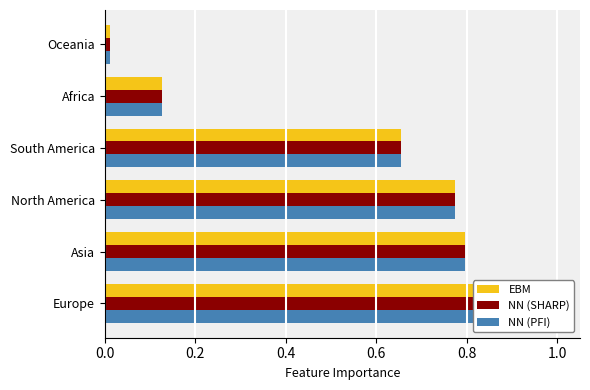

True or false: NN (PFI) has a value of 0.1 at Africa.

True